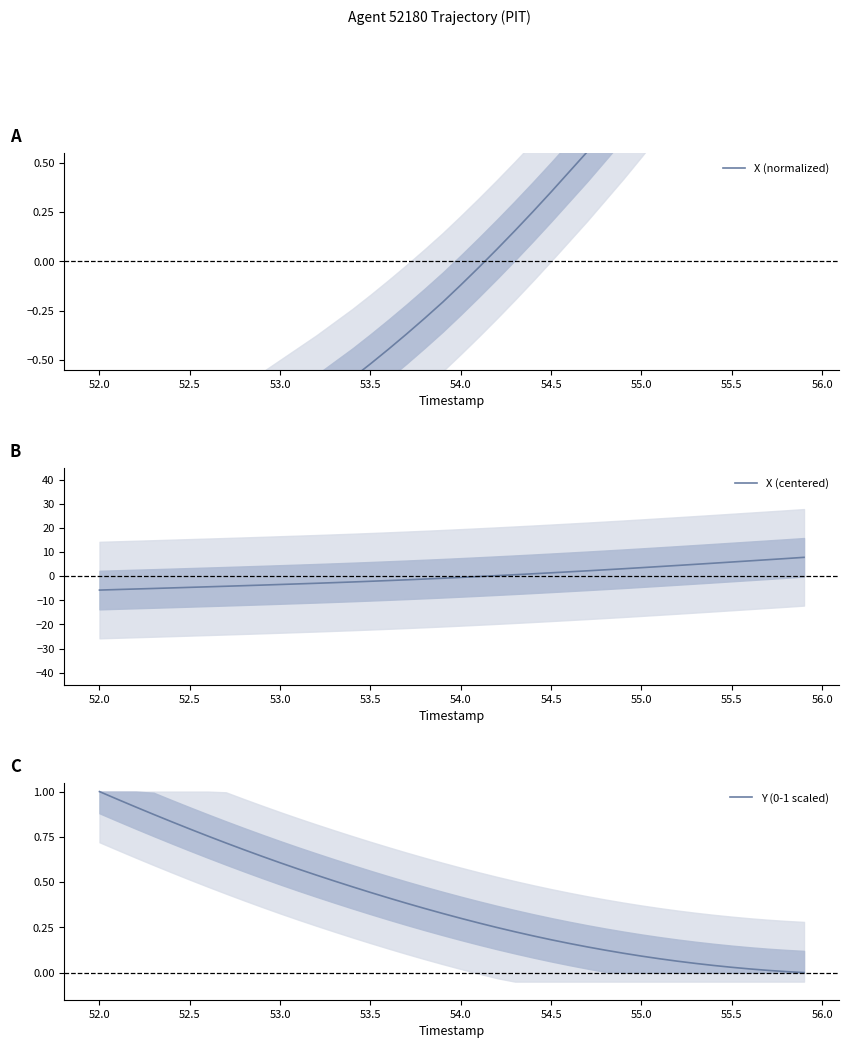

At which label does Y (0-1 scaled) reach its peak?

52.0